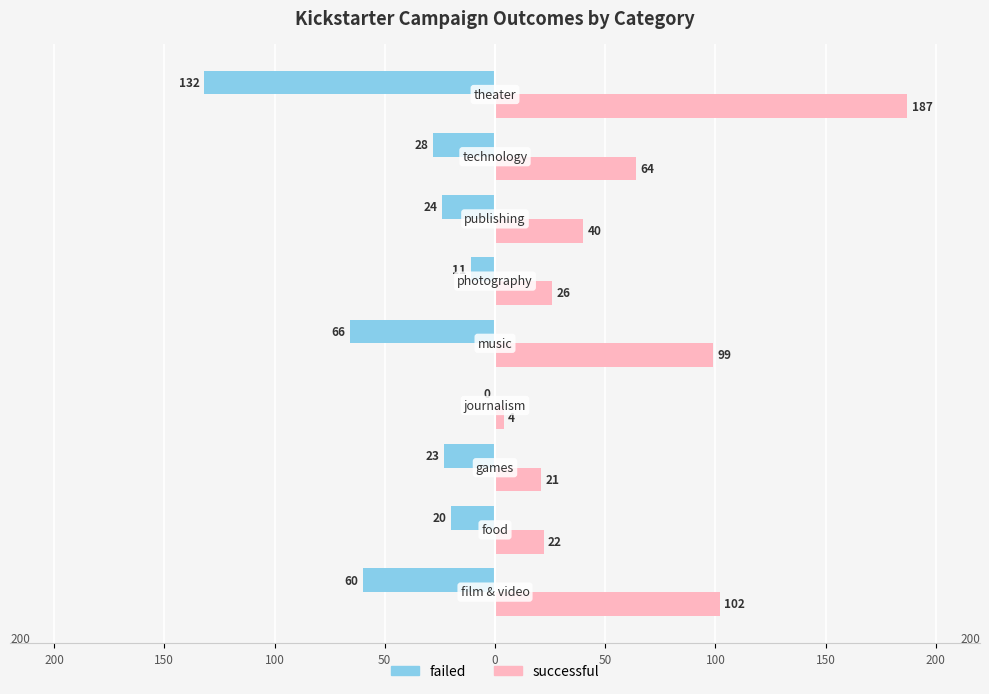

What are all the series names shown in the legend?

failed, successful